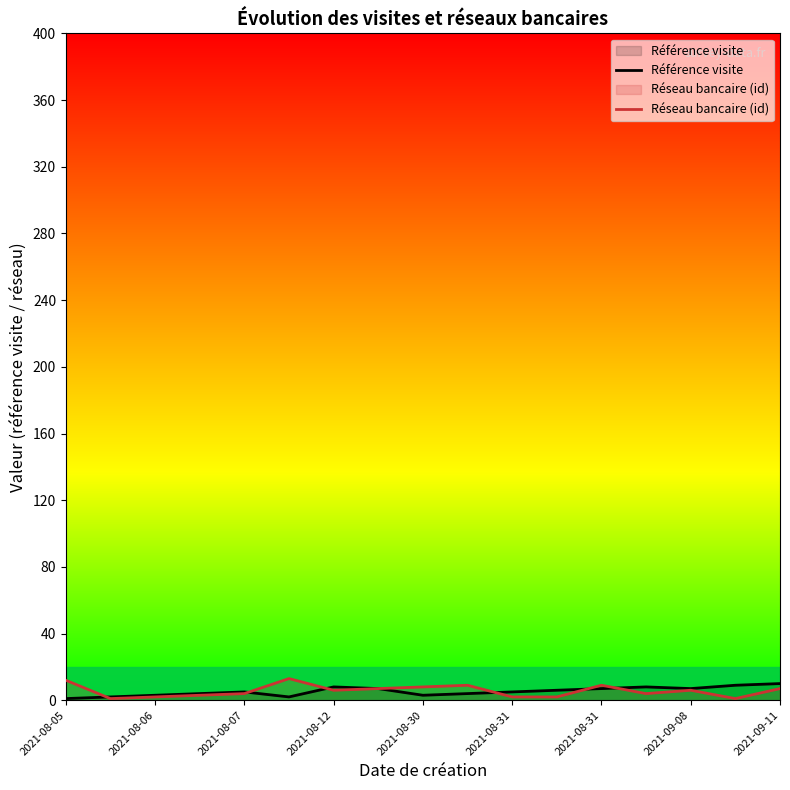

How many lines are shown in the chart?

2